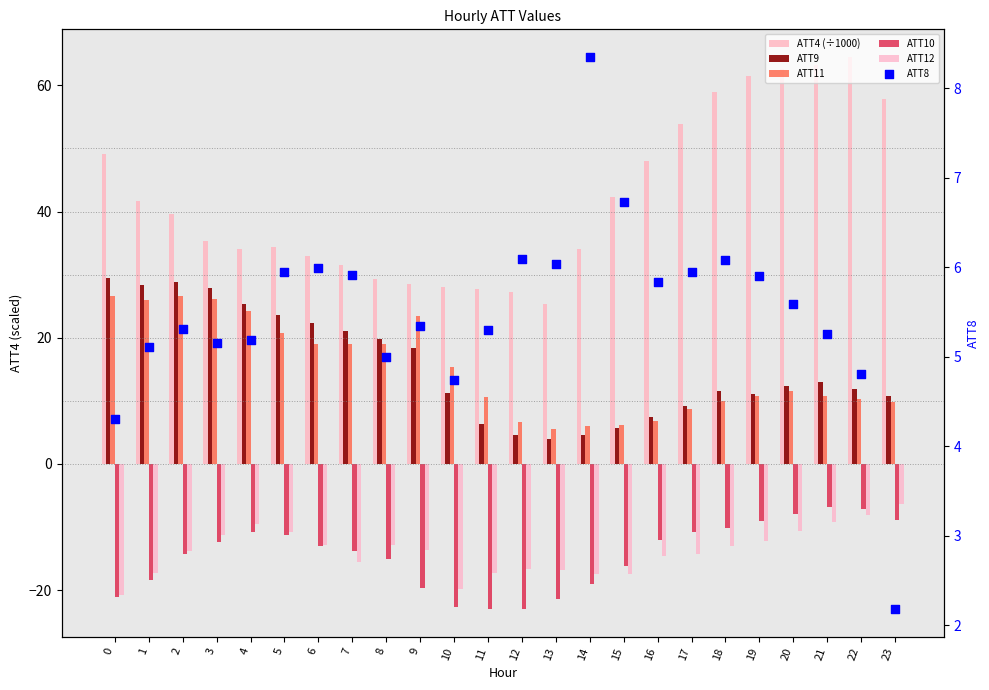

Is the value of ATT12 at 17 greater than the value of ATT9 at 12?

No